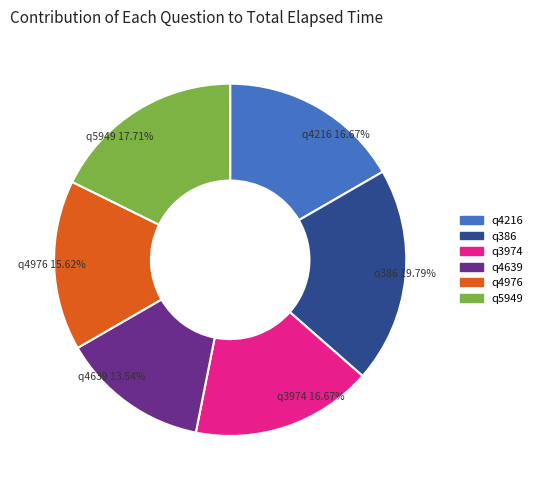

How much of the chart is everything except q4976?

84.4%